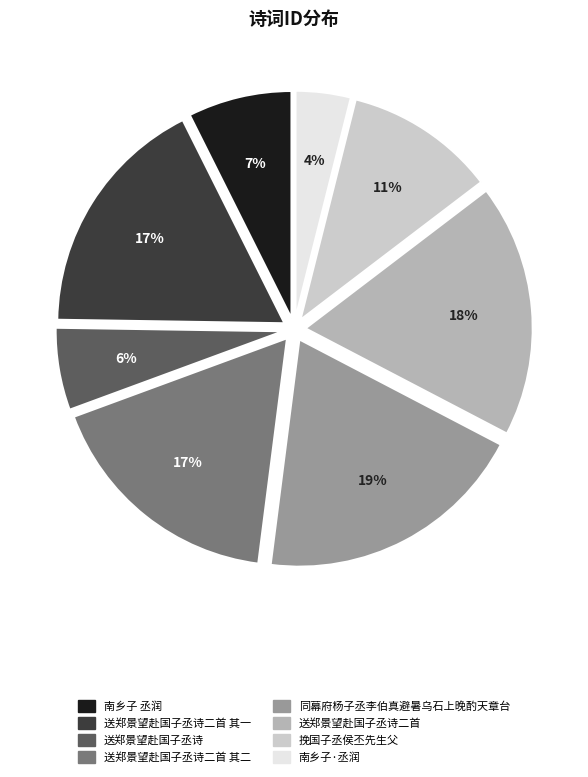

How many slices are in this pie chart?

8